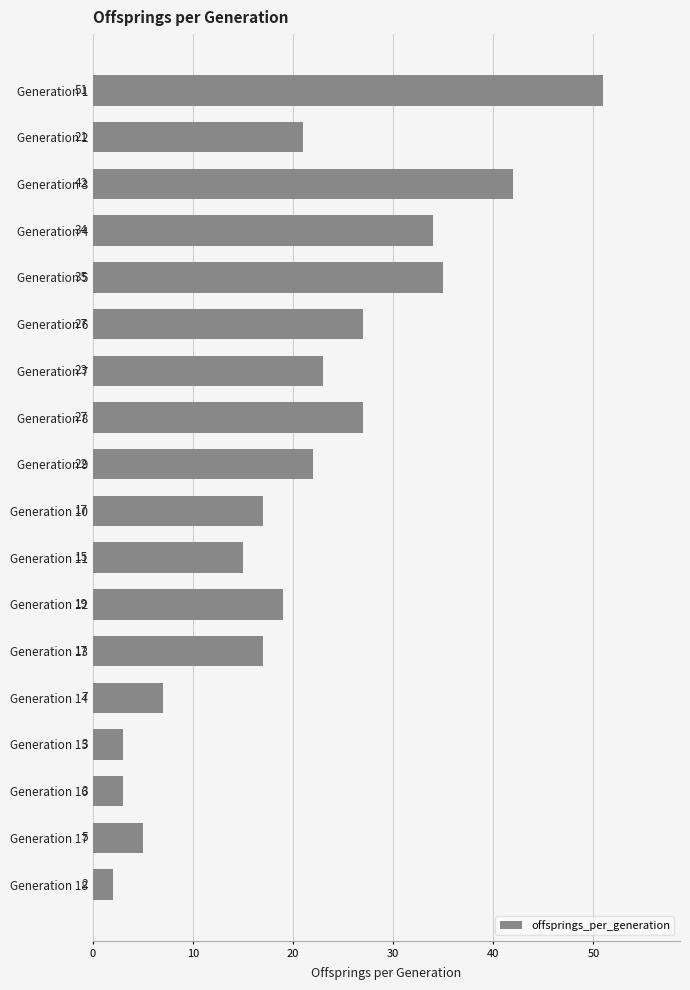

Is it true that the value at Generation 1 is 12?

False